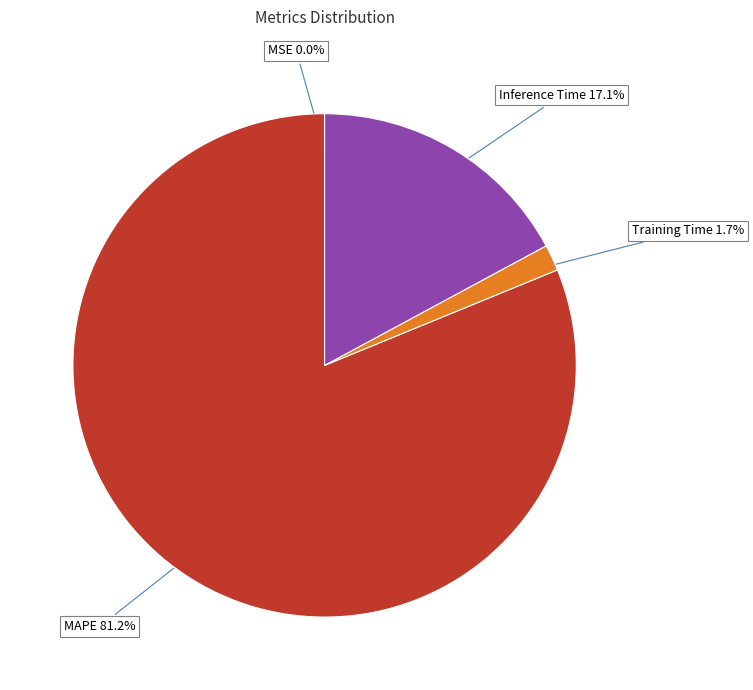

Is there a majority slice in this chart?

Yes